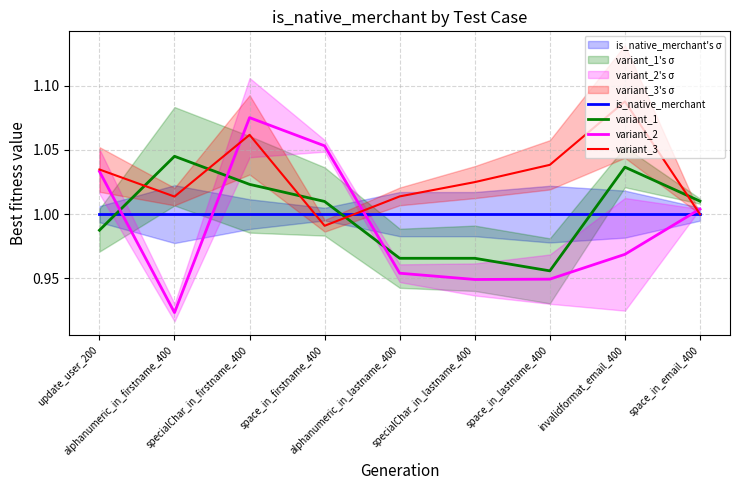

What is the lowest value of the is_native_merchant series?

1.0